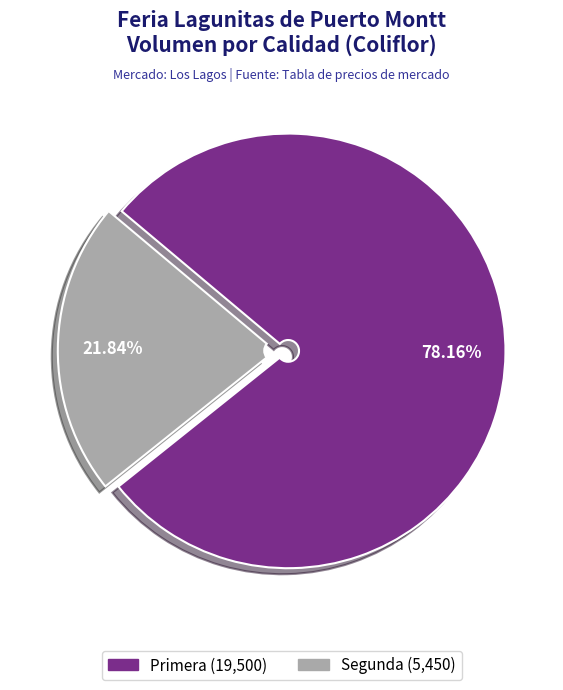

What is the smallest slice in the pie chart?

Segunda